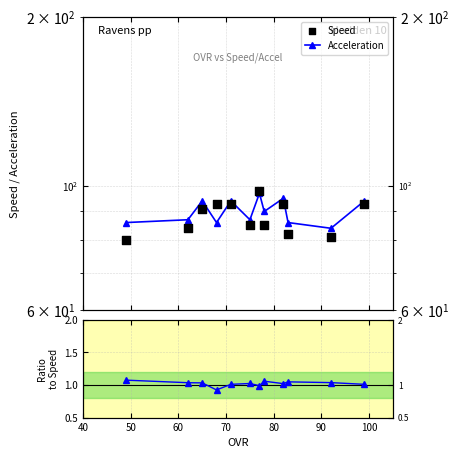

Is the value of Speed at 90 greater than the value of Acceleration at 100?

No